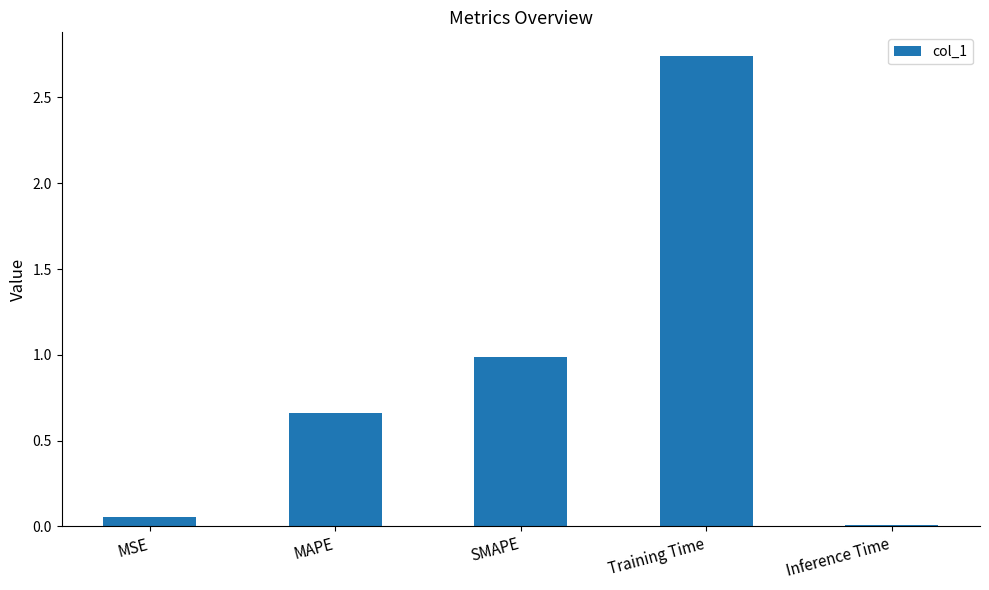

The chart shows a value of 1.7 at Training Time. True or false?

False